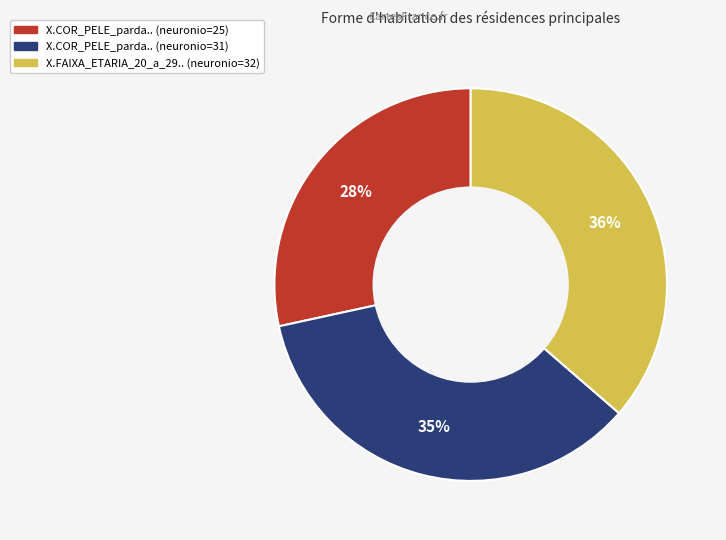

Is there any slice that represents more than half of the pie?

No